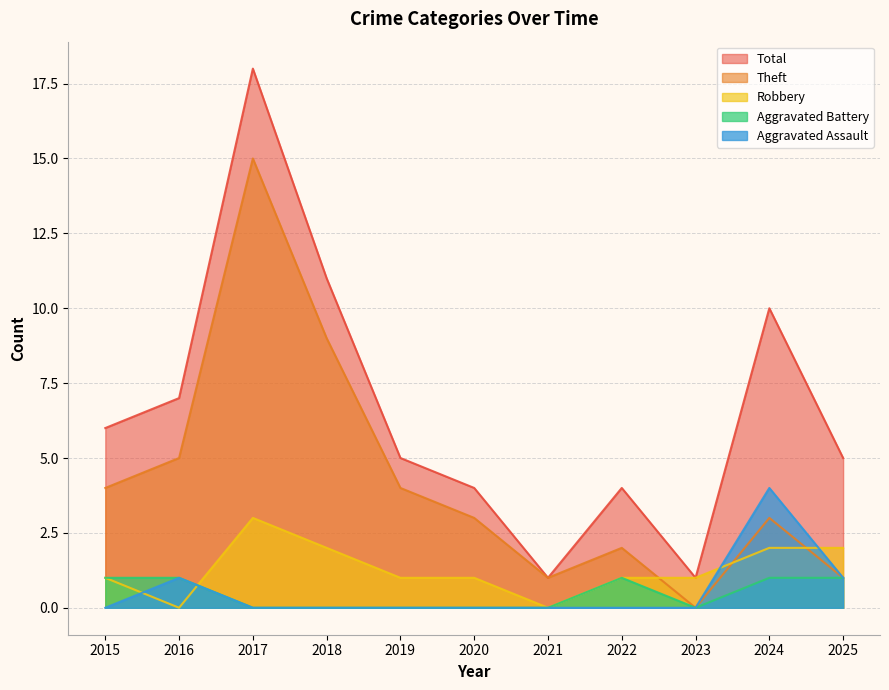

True or false: Aggravated Assault has more than 1 points higher than both neighbors.

True